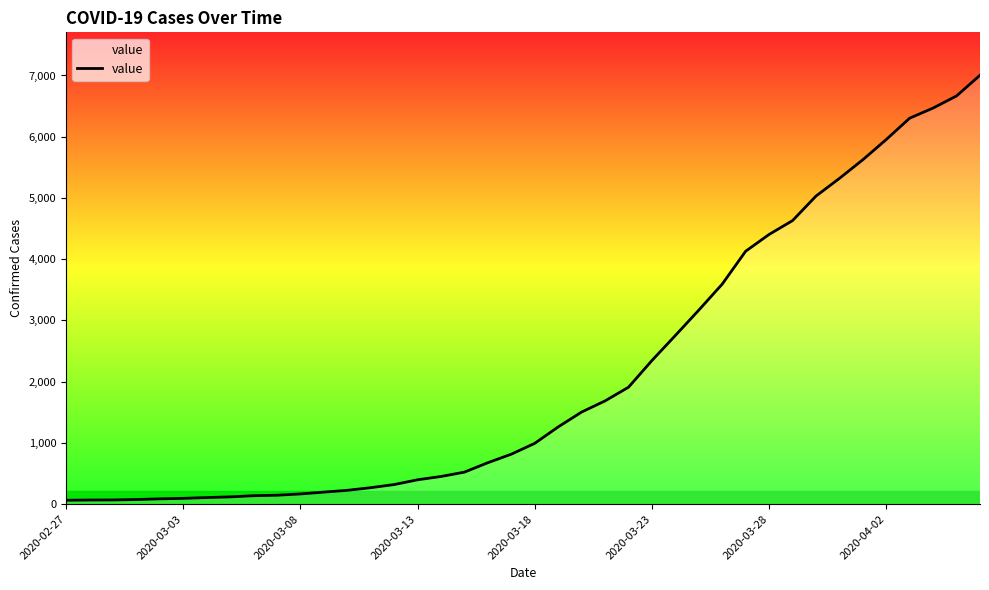

What is the greatest value displayed?

7004